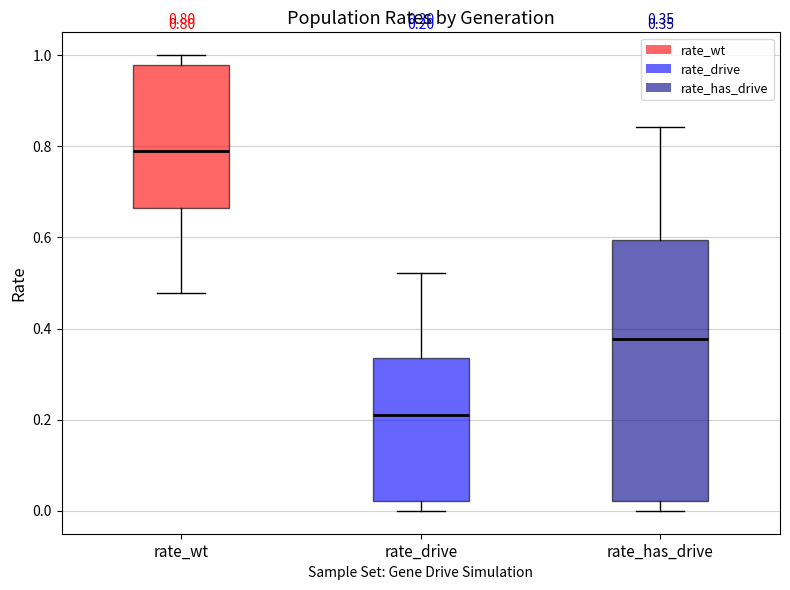

Which box has the lowest median line?

rate_drive